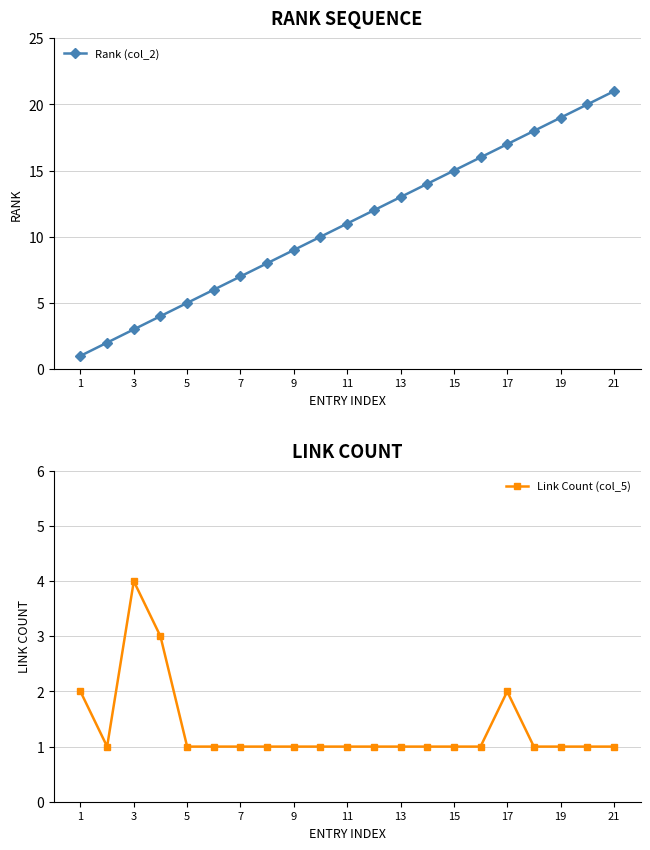

What is the highest value of the Link Count (col_5) series?

4